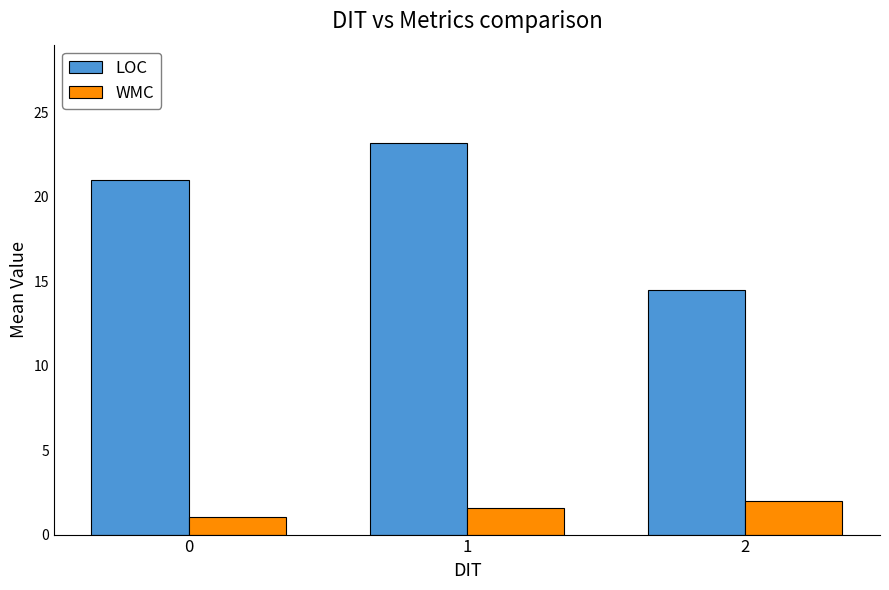

What is the sum of the LOC values at 0 and 2?

35.5